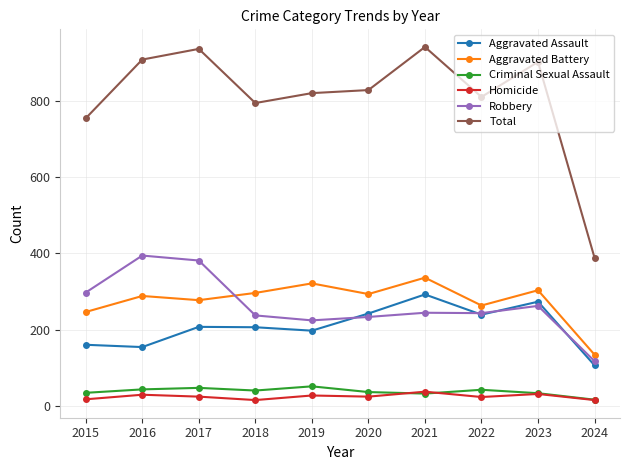

Between 2016 and 2024, which series saw the biggest shift?

Total